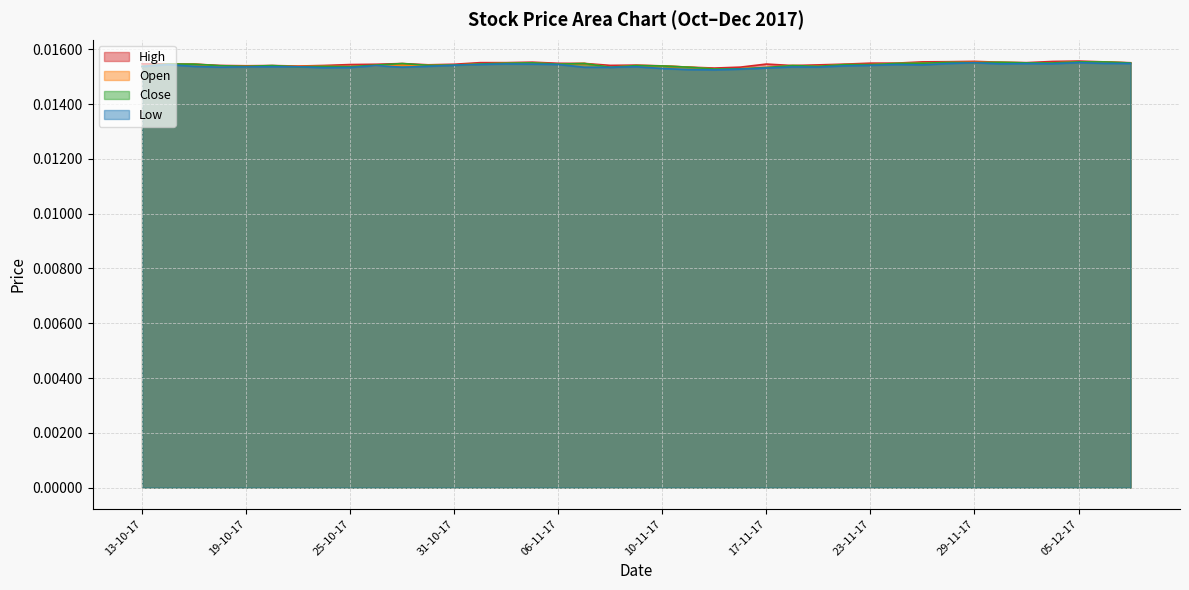

What is the total value across all series at 10-11-17?

0.1